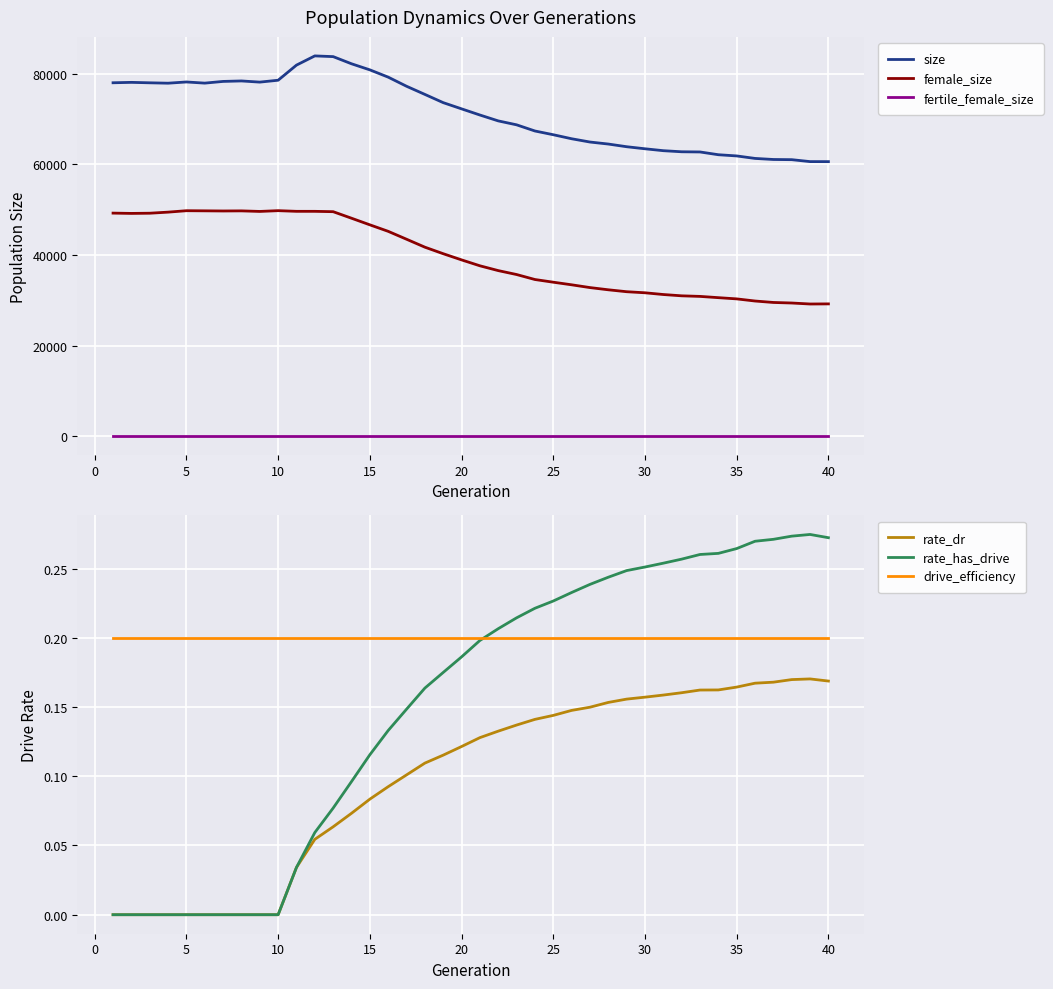

What is the lowest value of the female_size series?

29173